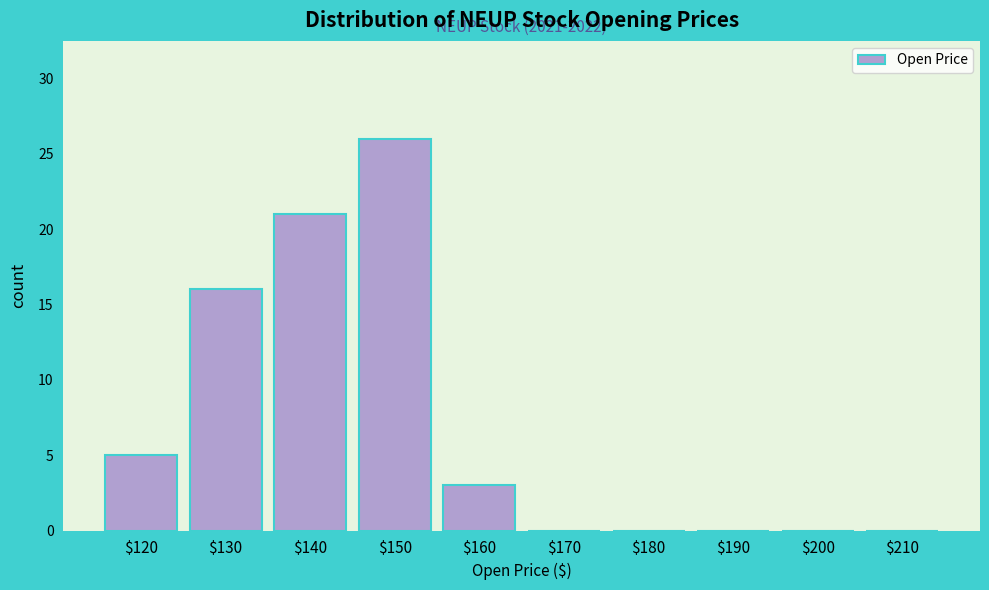

Read the value at $150.

26